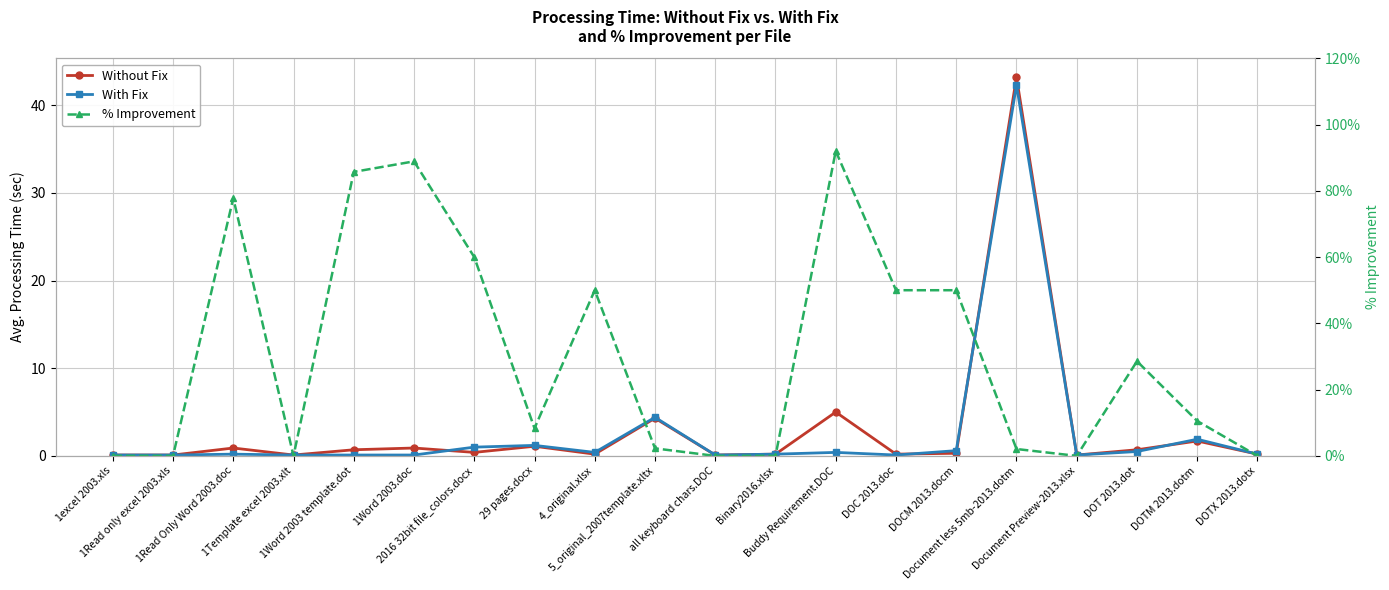

What is the sum of all % Improvement values?

606.2